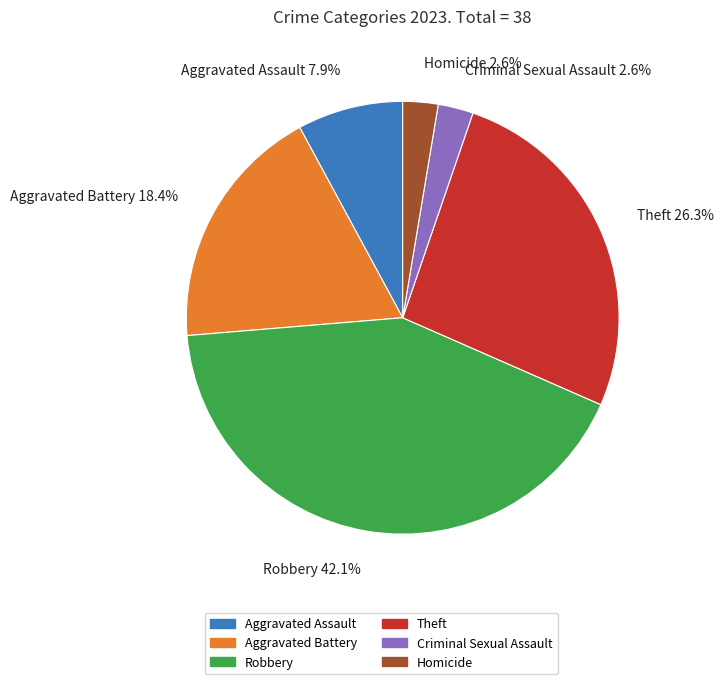

What is the largest slice in the pie chart?

Robbery